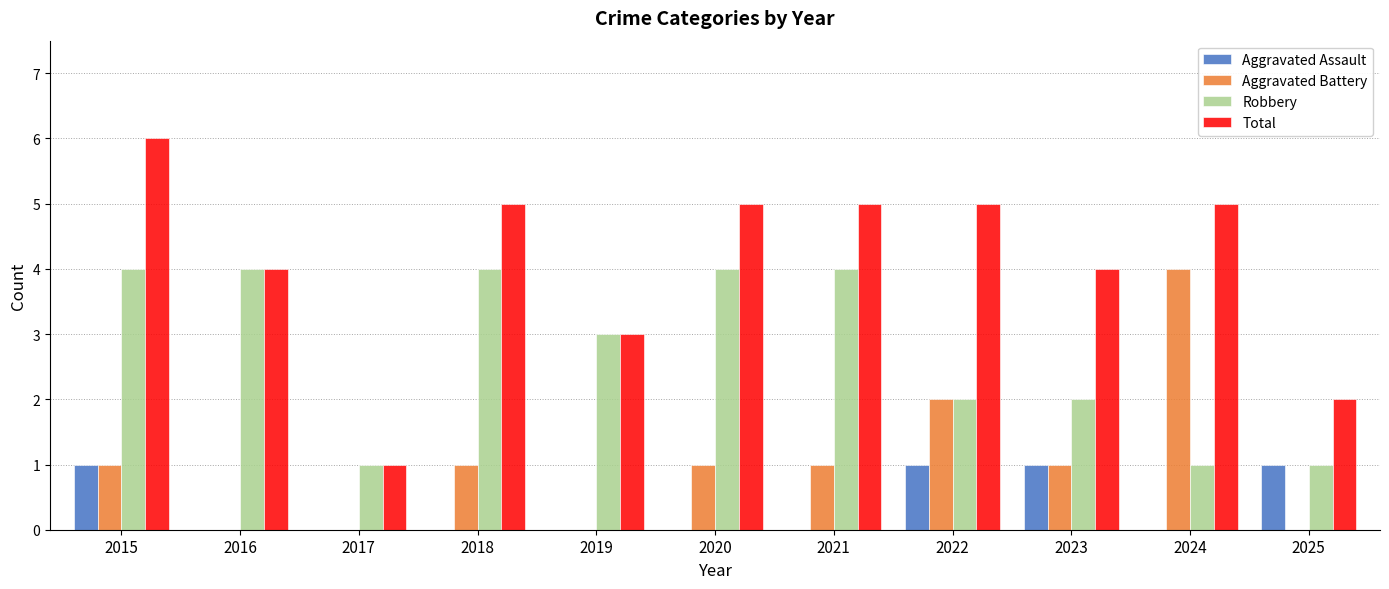

Which series changed the most between 2019 and 2025?

Robbery